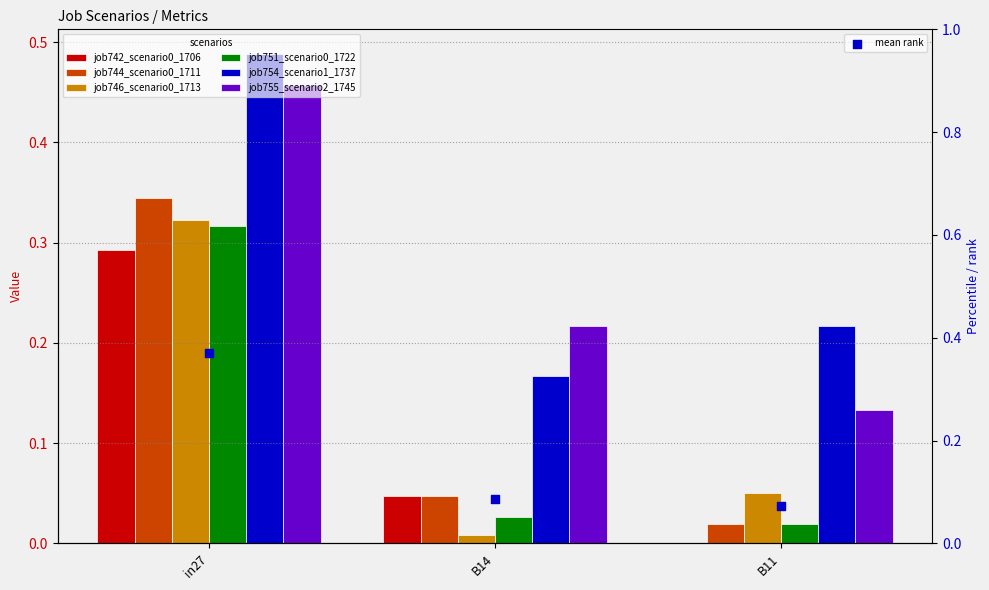

What are all the series names shown in the legend?

job742_scenario0_1706, job744_scenario0_1711, job746_scenario0_1713, job751_scenario0_1722, job754_scenario1_1737, job755_scenario2_1745